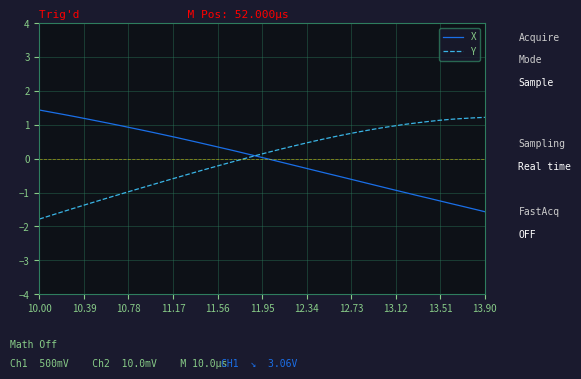

What is the smallest value displayed?

-1.8